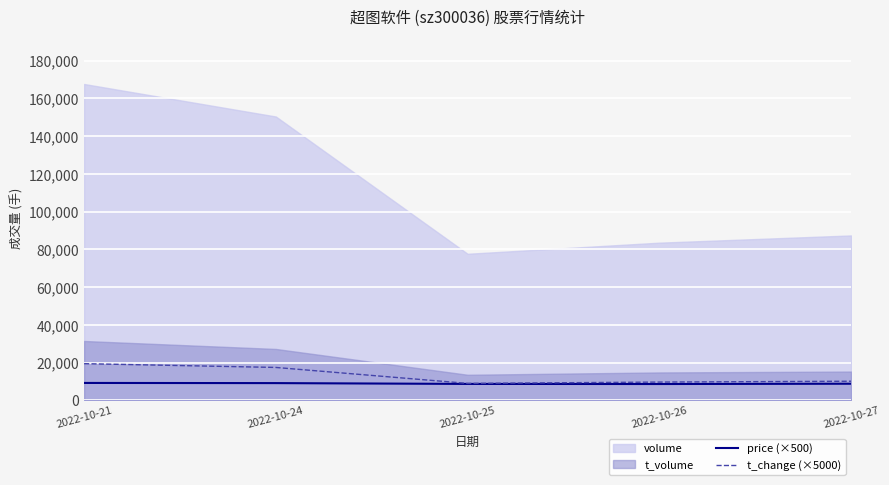

In t_change (×5000), how many points are lower than both neighbors (excluding endpoints)?

1